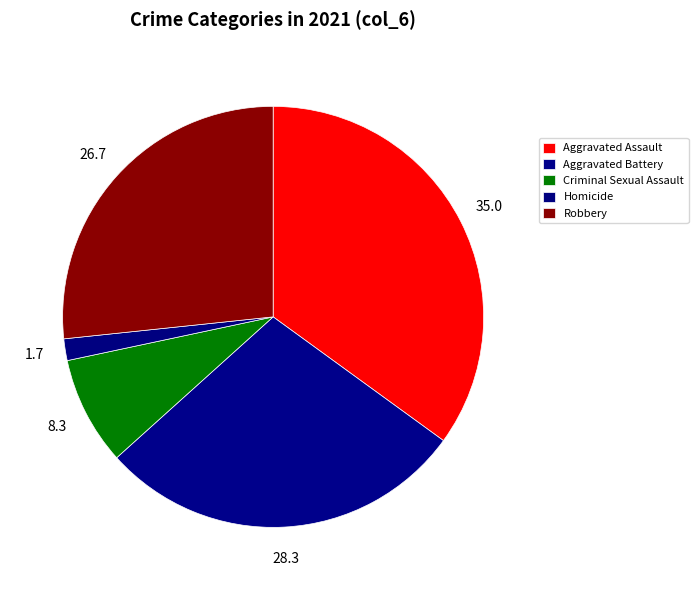

To the nearest percent, what is the difference between the largest and smallest slice percentages?

33%